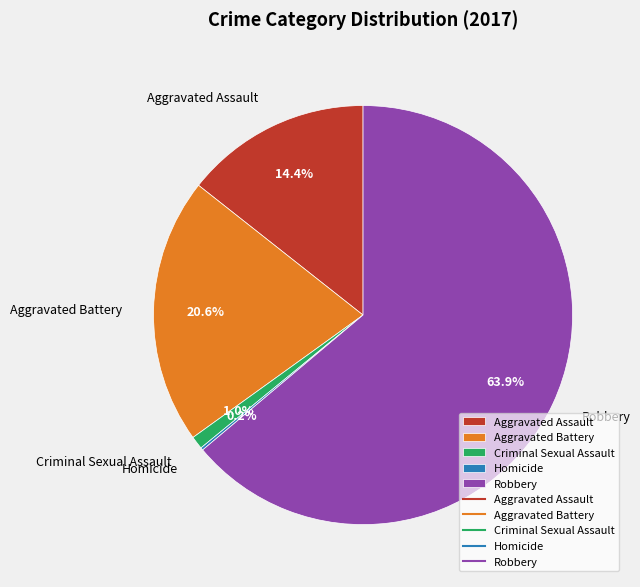

Which has a higher value, Aggravated Battery or Criminal Sexual Assault?

Aggravated Battery